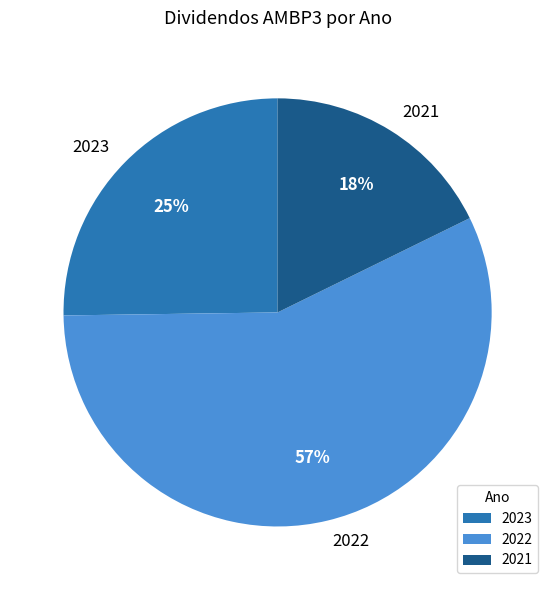

Between 2022 and 2023, which is larger?

2022